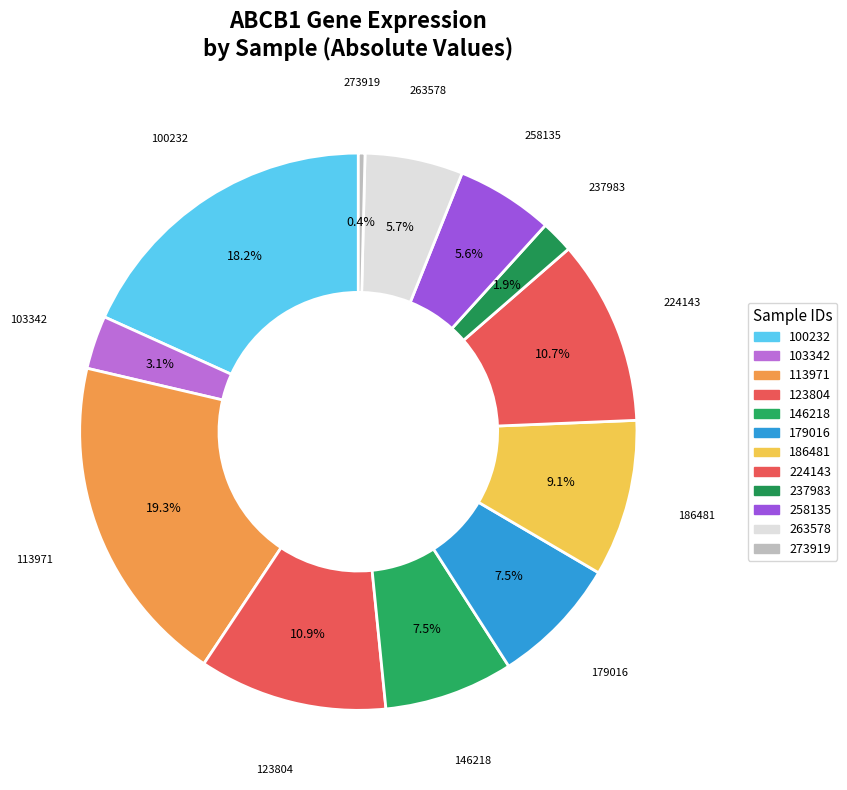

Count the number of slices in the pie.

12